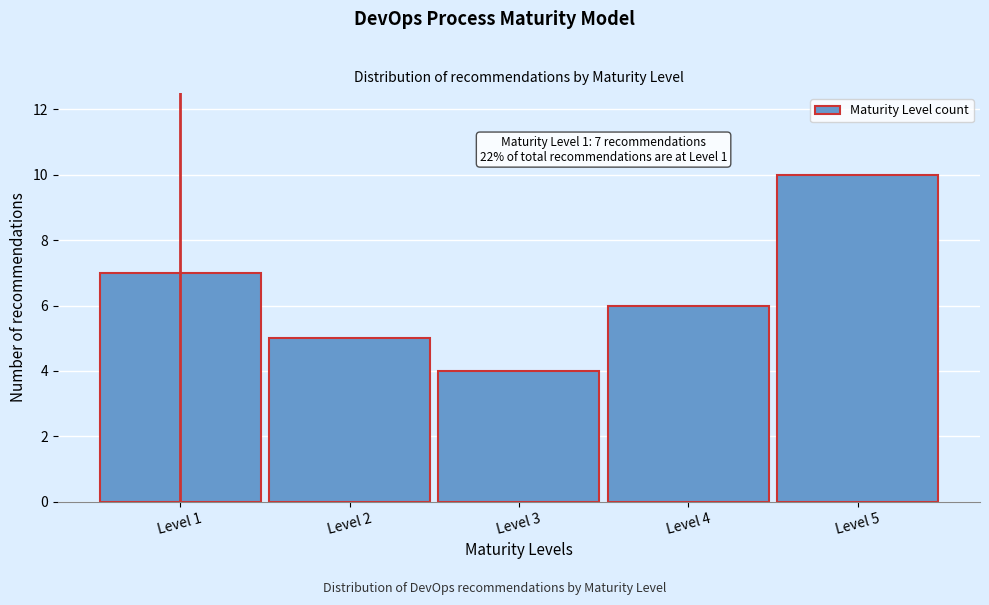

Reading right to left, list all the values displayed in this chart.

Level 5=10	Level 4=6	Level 3=4	Level 2=5	Level 1=7